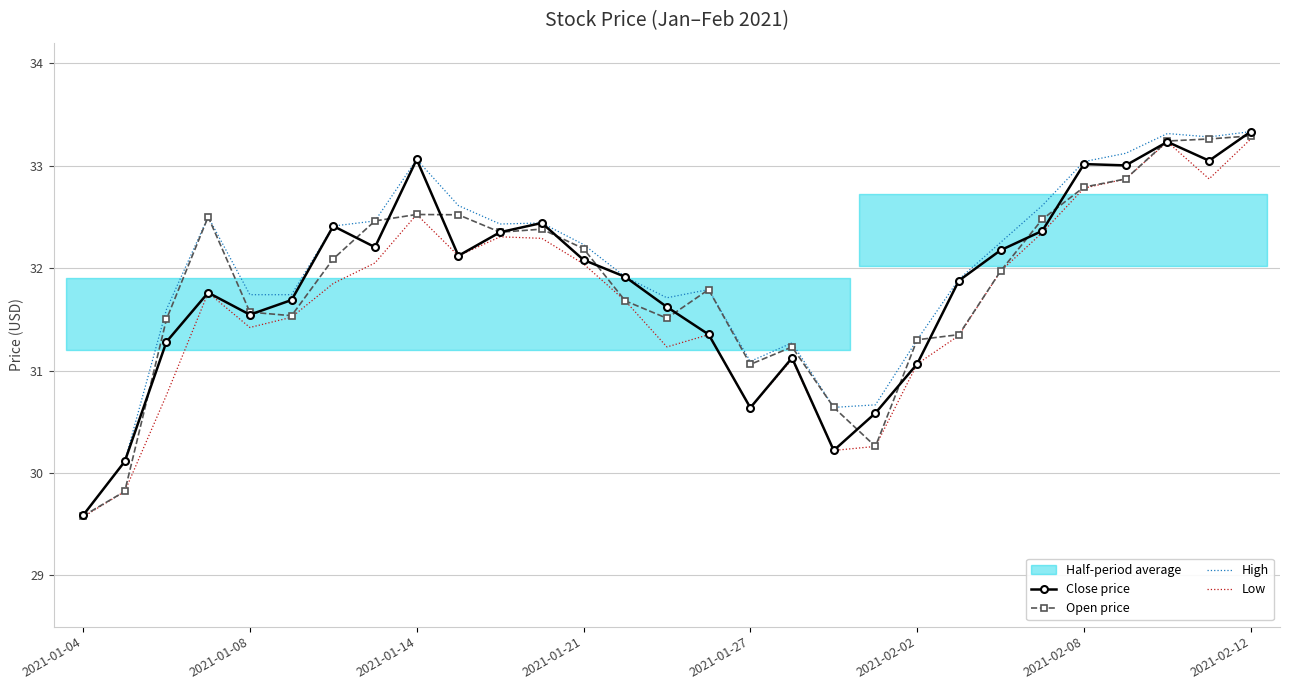

What position from the left is 2021-01-04?

1